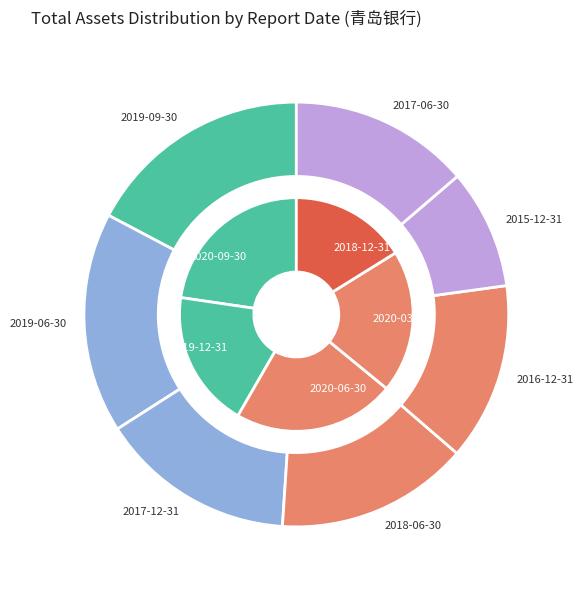

How much of the chart is everything except 2019-12-31?

81.0%